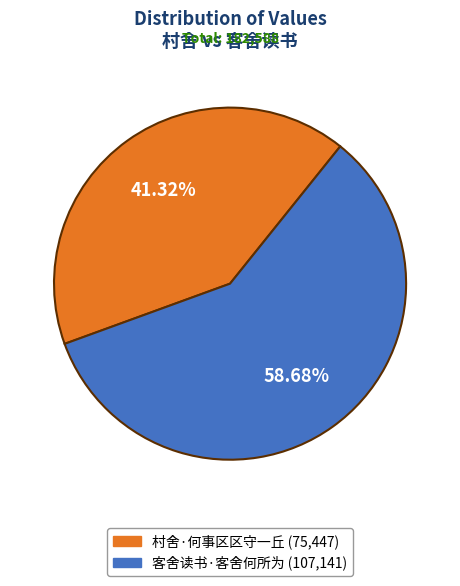

What percentage is NOT represented by 客舍读书·客舍何所为?

41.3%